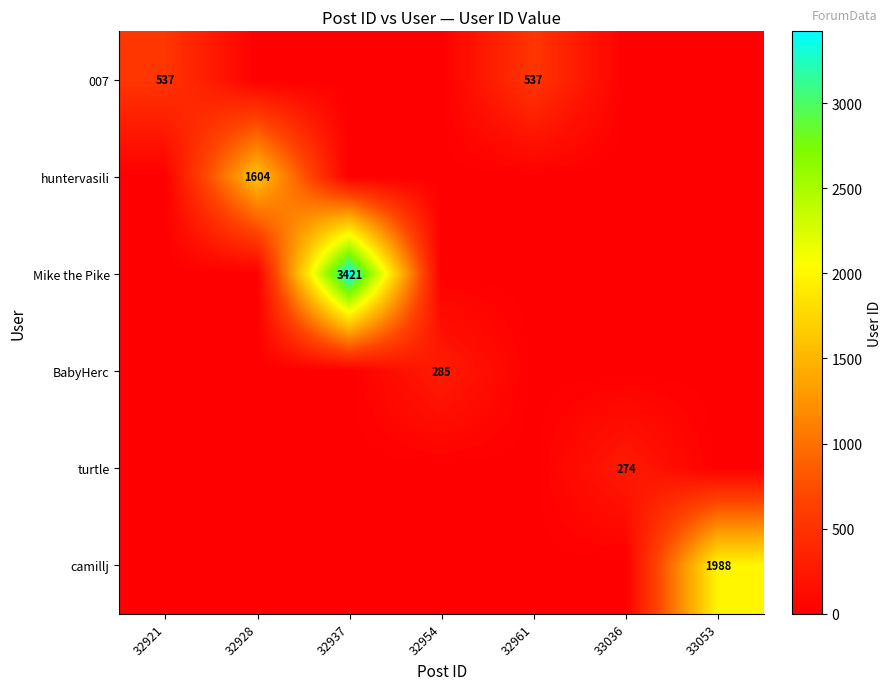

Which series has the widest spread of values?

Mike the Pike